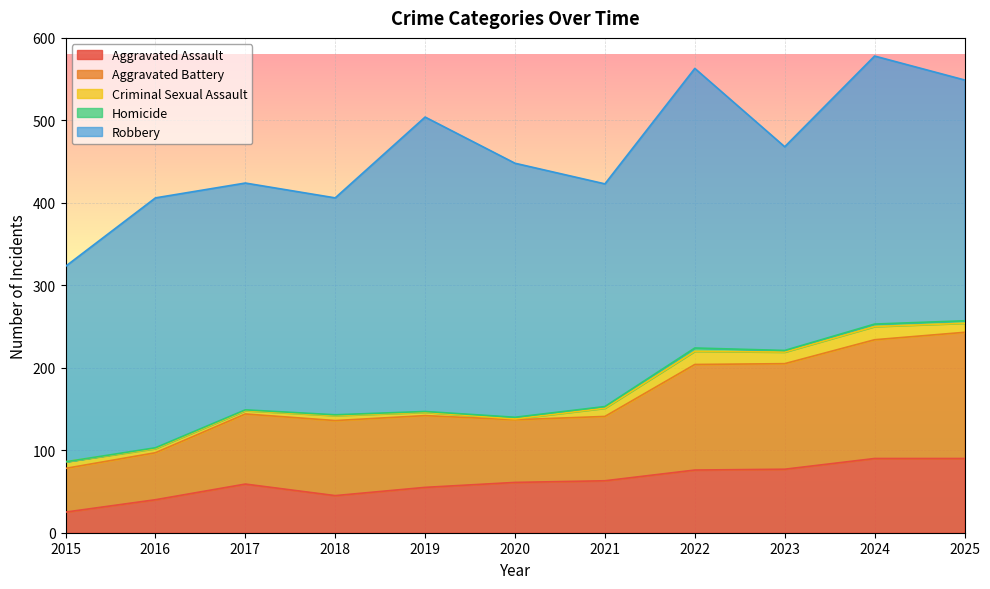

Reading left to right, extract all data points from this chart.

Aggravated Assault: 2015=25	2016=40	2017=59	2018=45	2019=55	2020=61	2021=63	2022=76	2023=77	2024=90	2025=90
Aggravated Battery: 2015=53	2016=57	2017=85	2018=91	2019=87	2020=76	2021=78	2022=128	2023=128	2024=144	2025=153
Criminal Sexual Assault: 2015=8	2016=5	2017=4	2018=6	2019=4	2020=1	2021=10	2022=16	2023=14	2024=16	2025=11
Homicide: 2015=0	2016=1	2017=1	2018=1	2019=1	2020=2	2021=2	2022=4	2023=2	2024=3	2025=3
Robbery: 2015=237	2016=303	2017=275	2018=263	2019=357	2020=308	2021=270	2022=339	2023=247	2024=325	2025=292